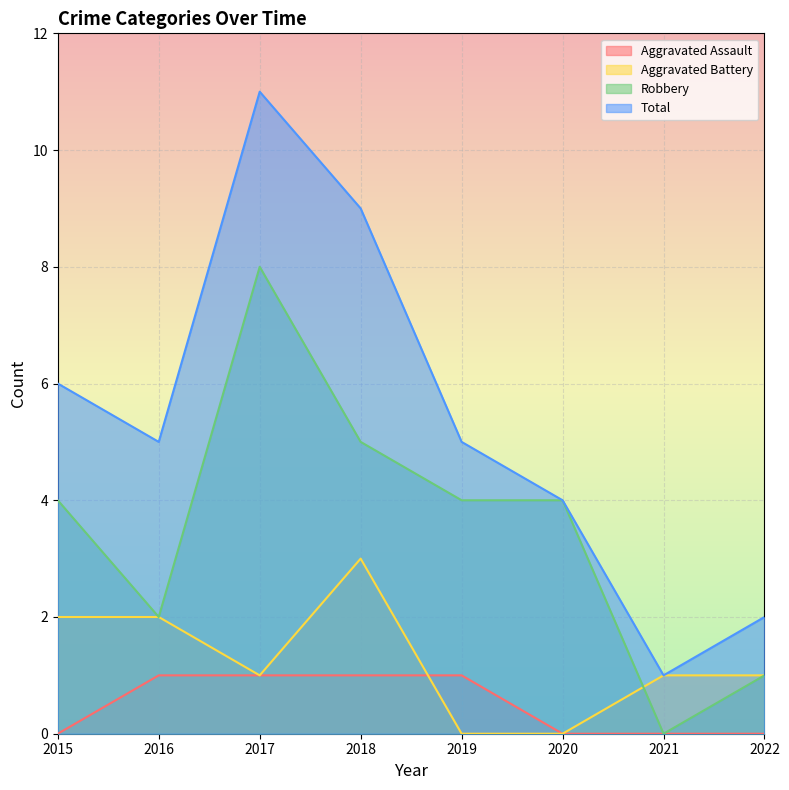

Reading left to right, list all the values displayed in this chart.

Aggravated Assault: 0	1	1	1	1	0	0	0
Aggravated Battery: 2	2	1	3	0	0	1	1
Robbery: 4	2	8	5	4	4	0	1
Total: 6	5	11	9	5	4	1	2